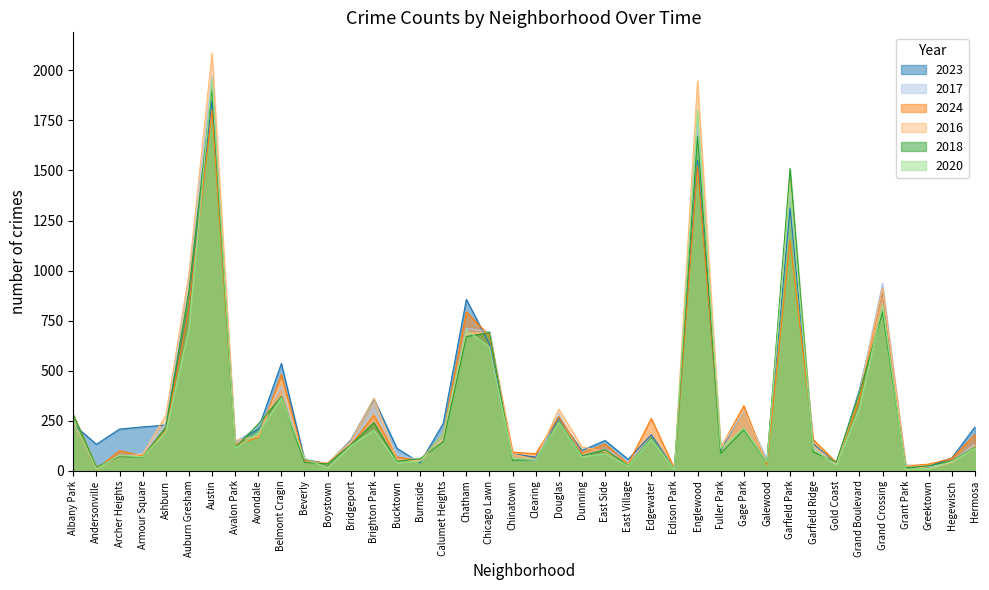

What is the total value across all series at Dunning?

523